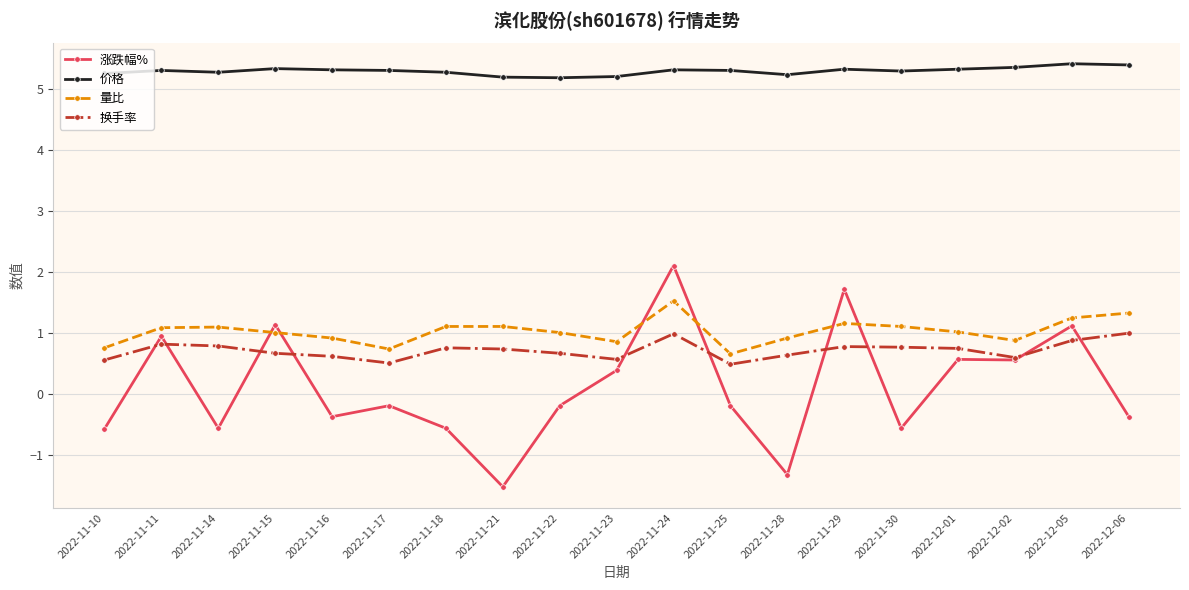

What is the maximum value for 换手率?

1.0